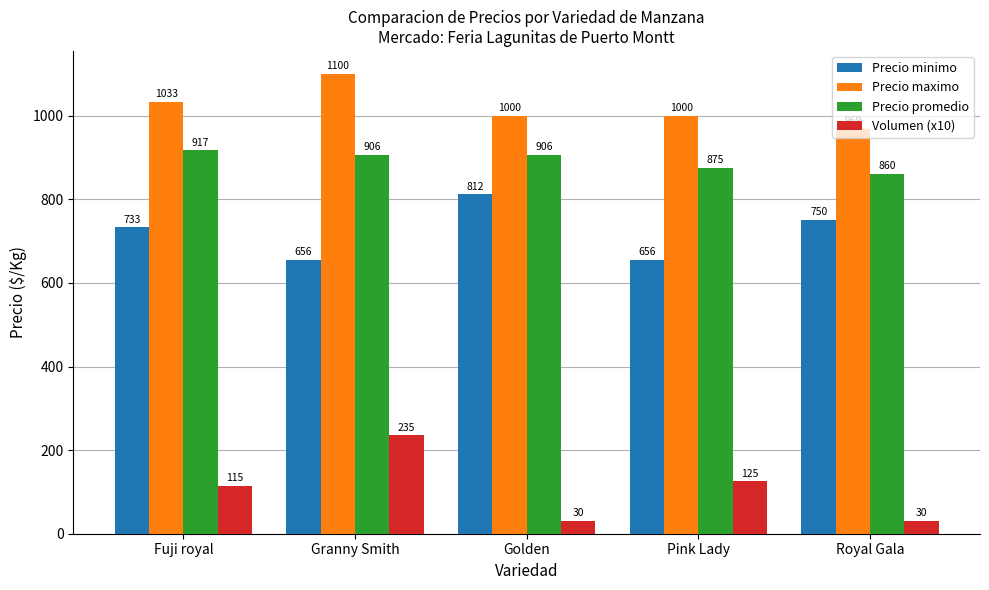

What is the label of the 5th bar from the left?

Royal Gala